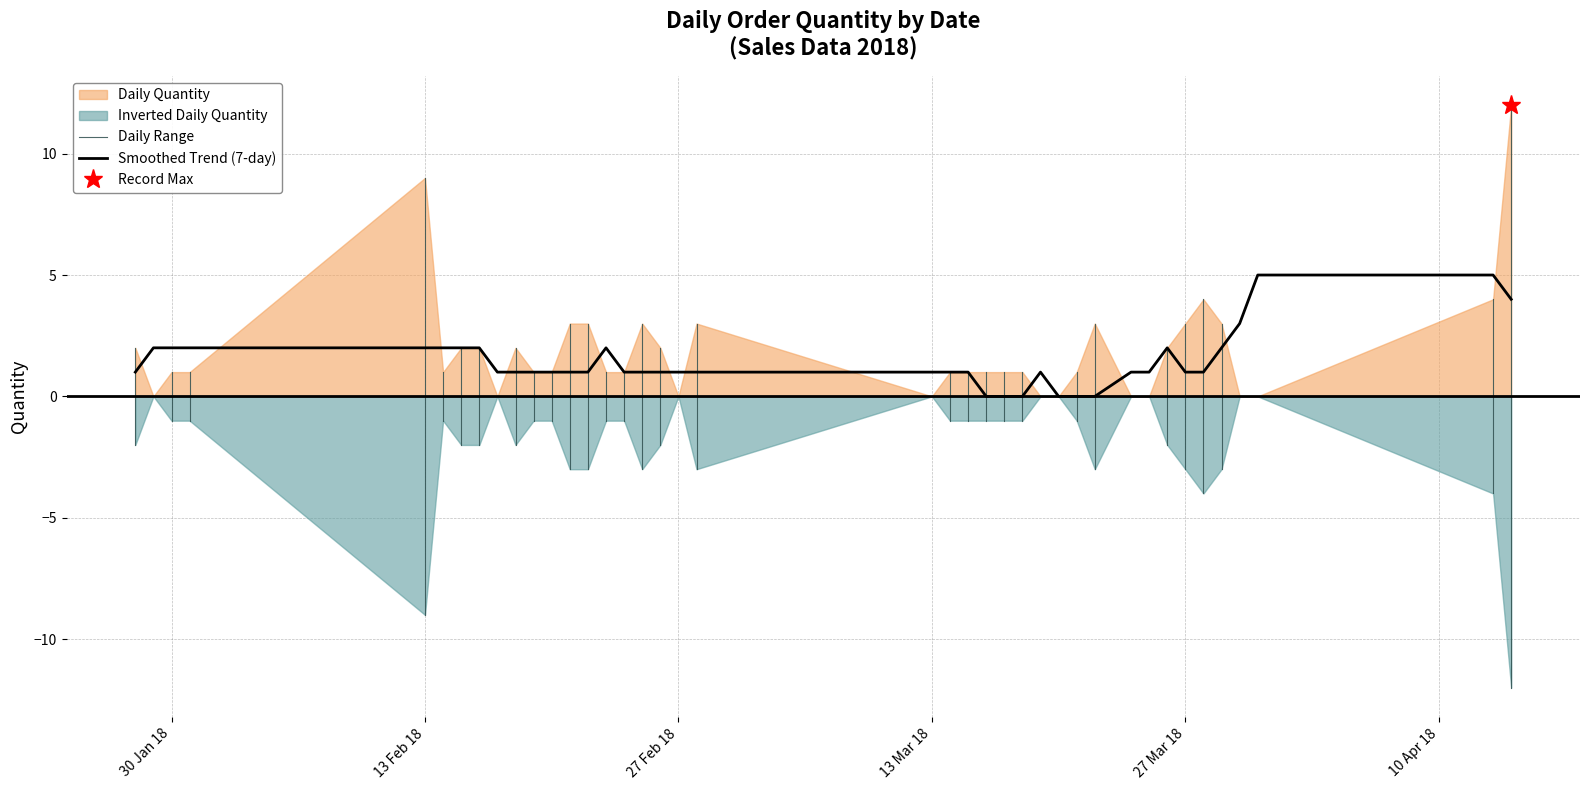

What is the sum of all values?

75